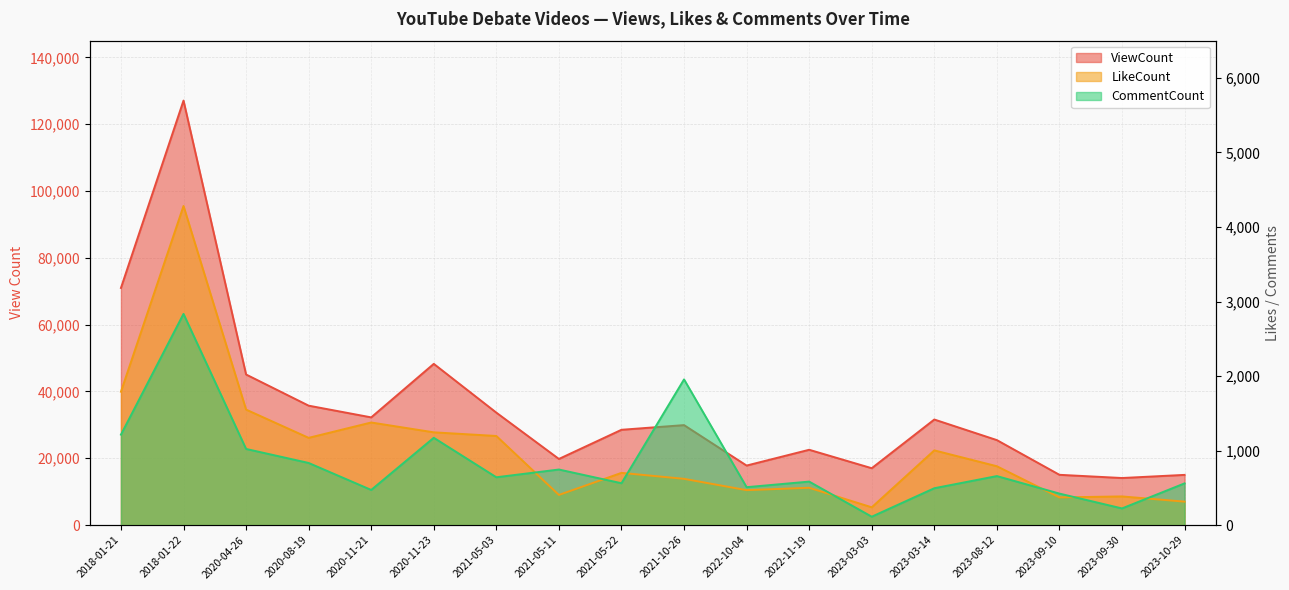

The CommentCount series shows 571 at 2020-08-19. True or false?

False